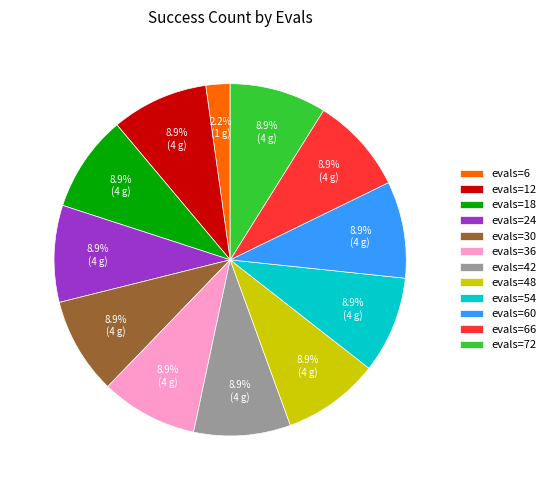

Count the number of slices in the pie.

12